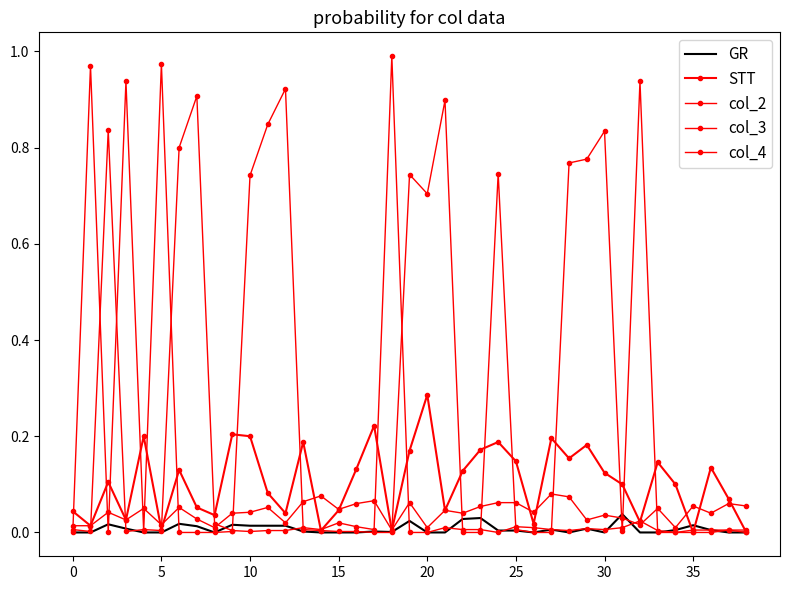

Where is the first local minimum for col_4?

5